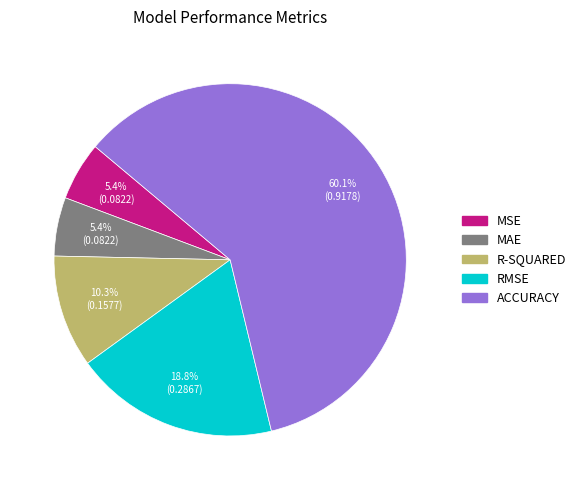

To the nearest percent, what percentage of the pie is RMSE?

19%